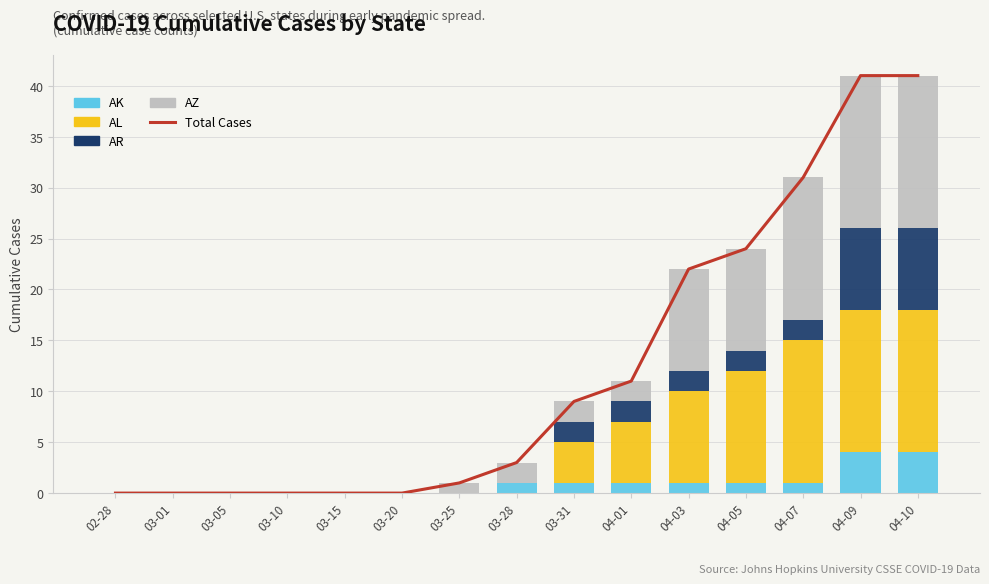

Is the value of AR at 03-31 greater than the value of AZ at 03-05?

Yes